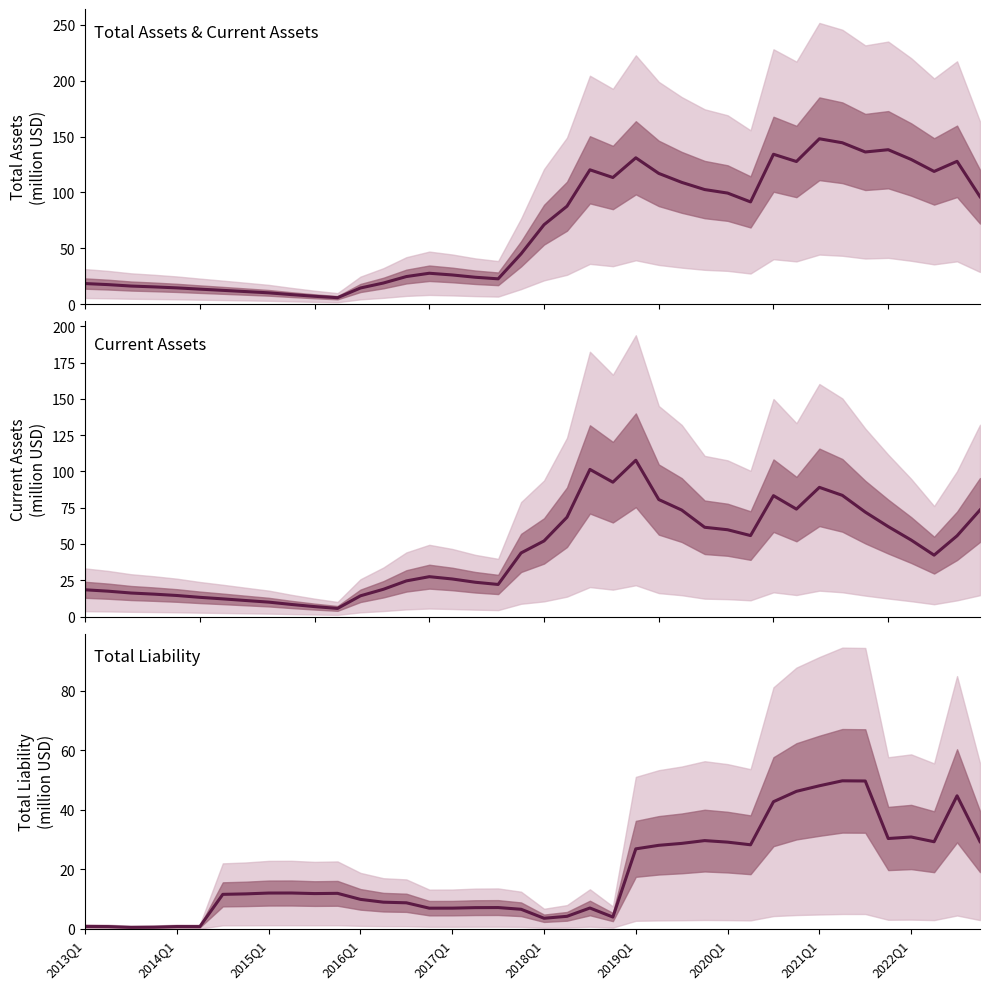

List the series in order of their overall mean, lowest first.

TotalLiability, CurrentAssets, TotalAssets